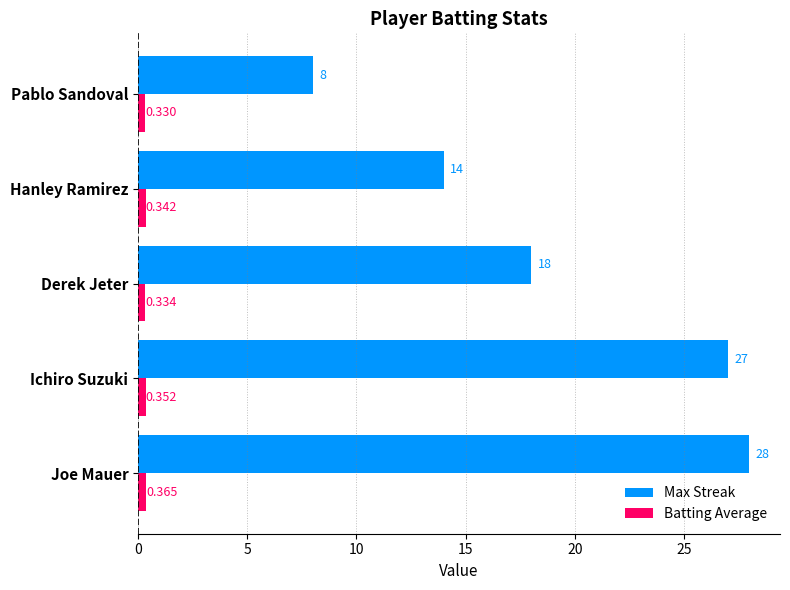

Which series has the largest range (max minus min)?

Max Streak